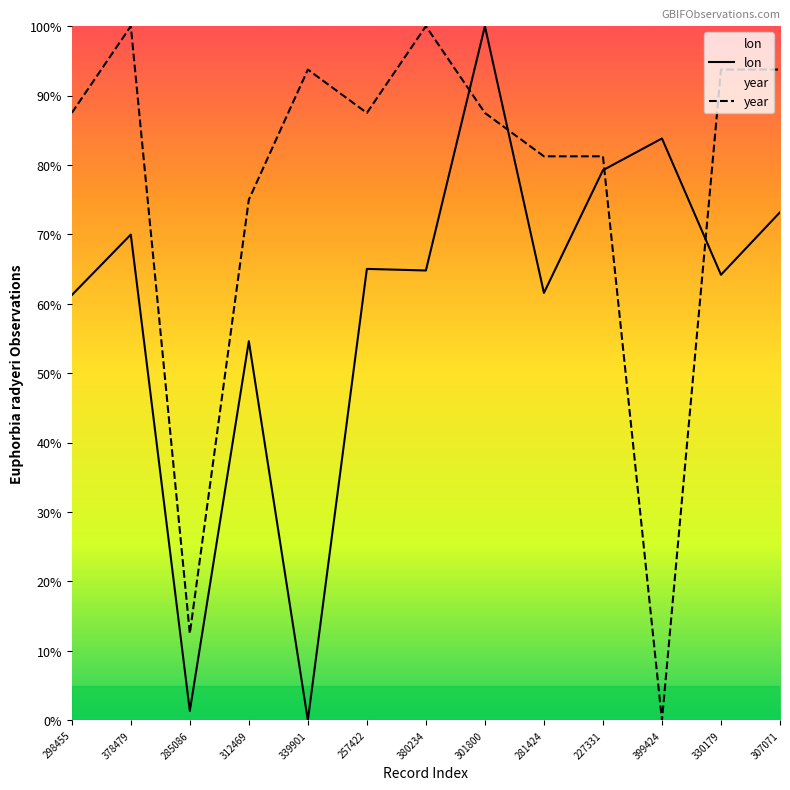

Between which two adjacent categories do year and lon first intersect?

380234 and 301800